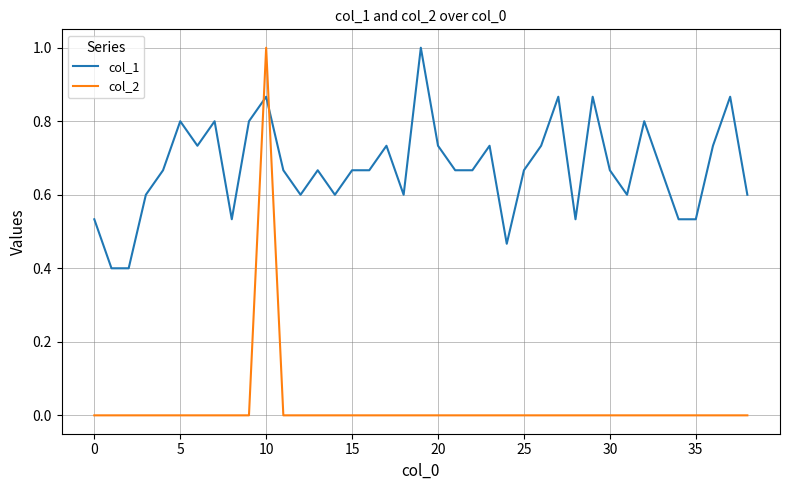

What is the minimum value for col_1?

0.4